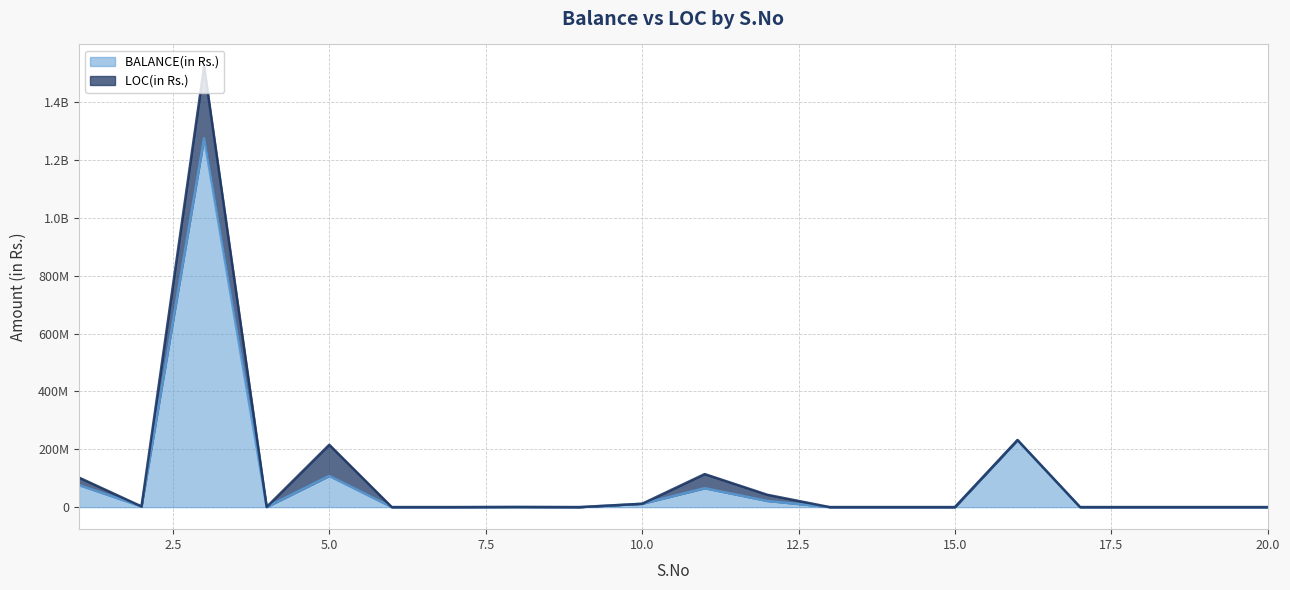

What are all the series names shown in the legend?

BALANCE(in Rs.), LOC(in Rs.)